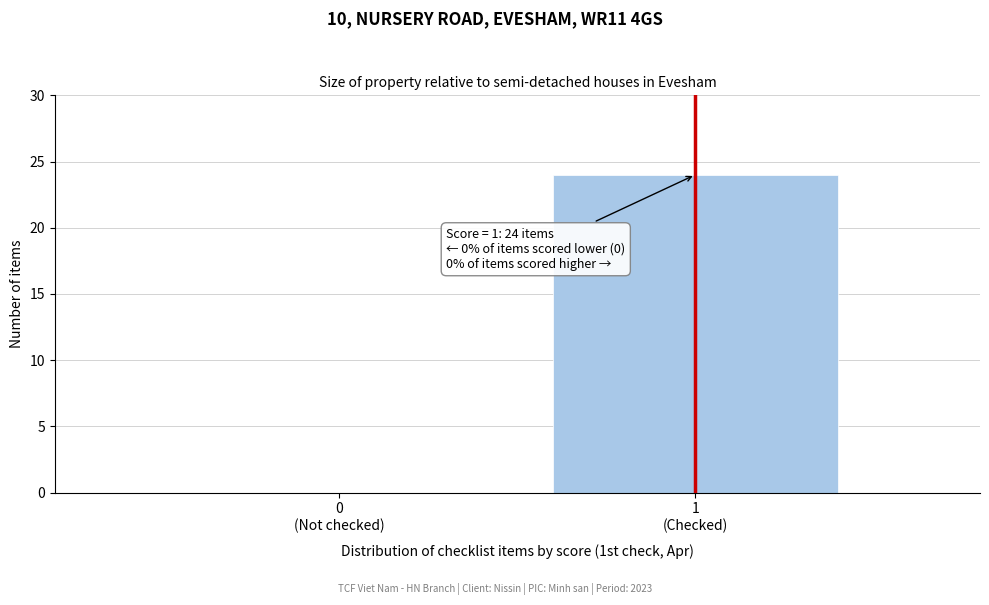

What is the sum of all values?

24